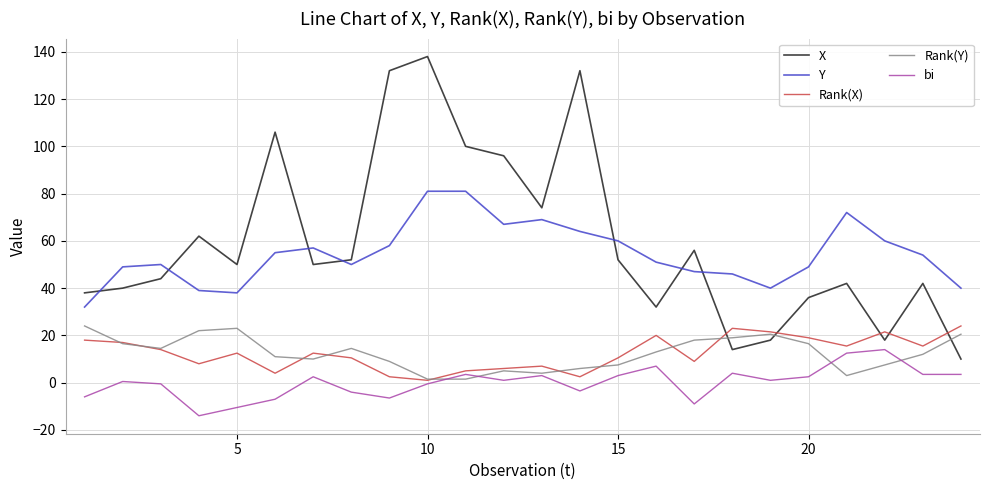

What are all the series names shown in the legend?

X, Y, Rank(X), Rank(Y), bi